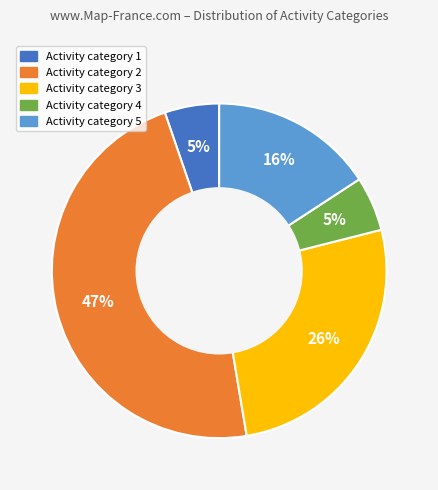

The Activity category 5 slice represents 9% of the pie. True or false?

False